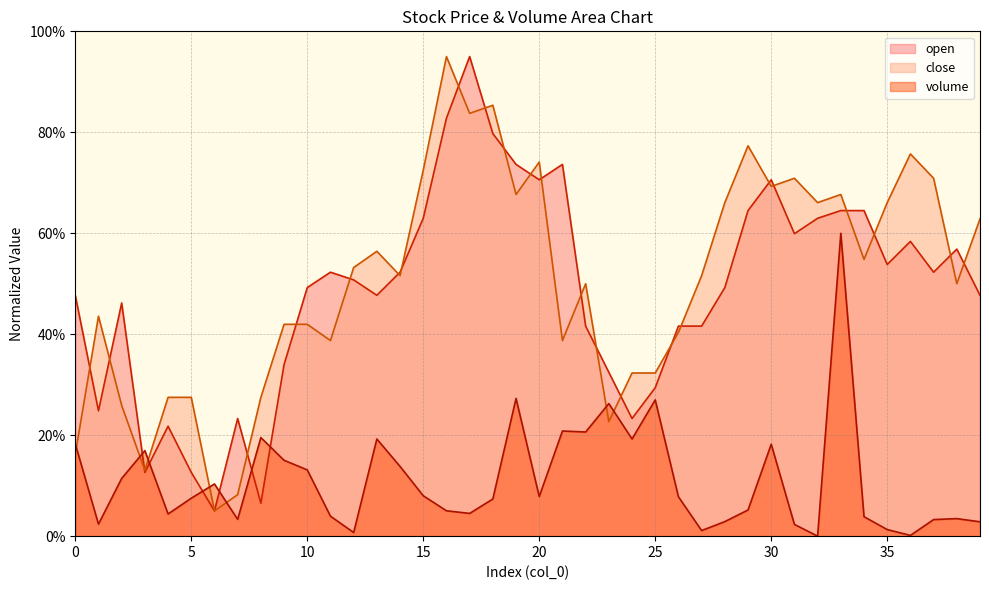

Which series has the largest total across all categories?

close